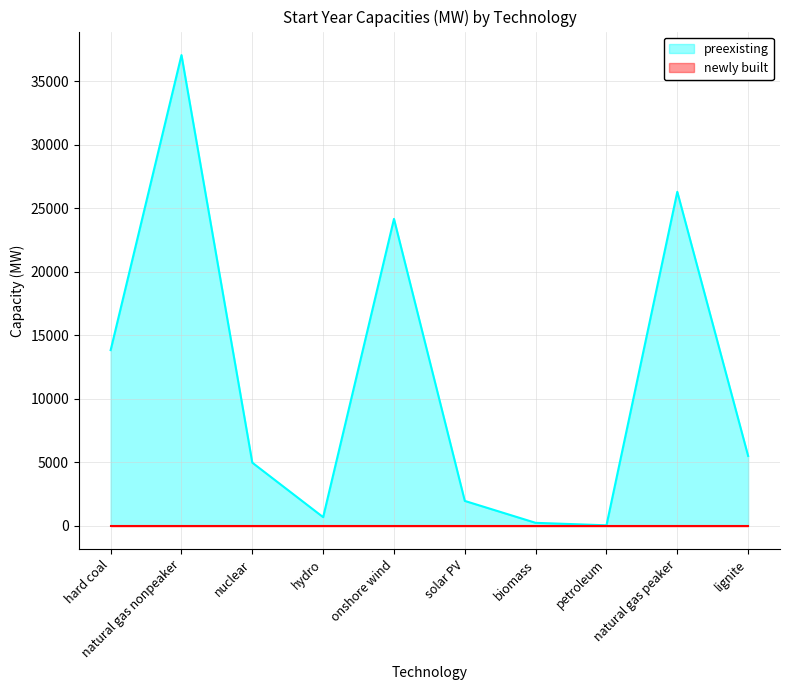

Rank the categories by value from lowest to highest.

petroleum, biomass, hydro, solar PV, nuclear, lignite, hard coal, onshore wind, natural gas peaker, natural gas nonpeaker